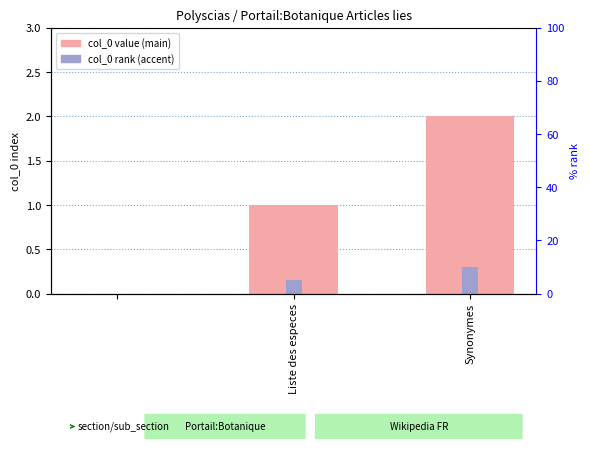

How many bars are there in each group?

2